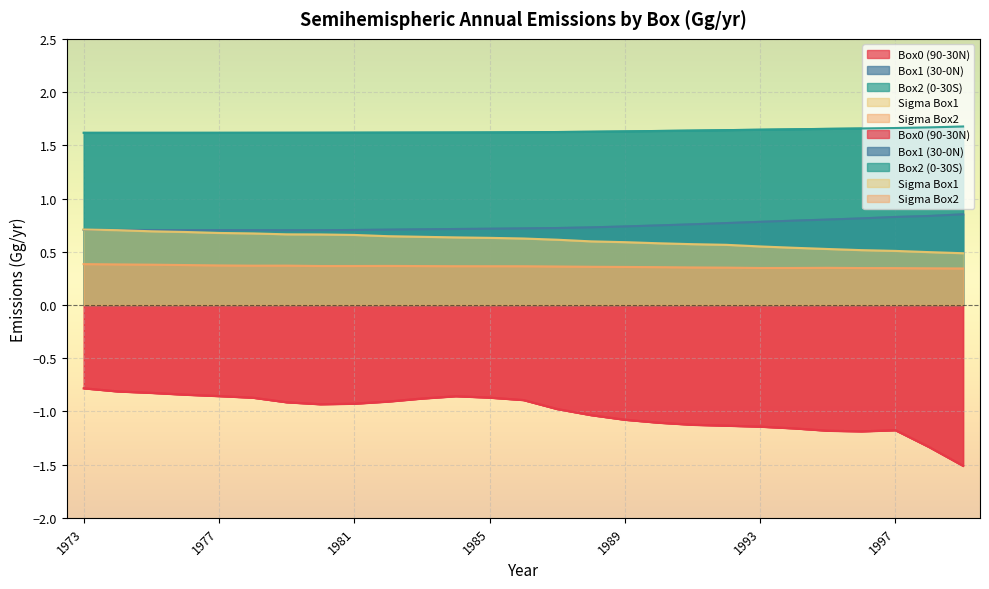

What is the difference between the maximum and minimum values in the Sigma Box1 series?

0.2